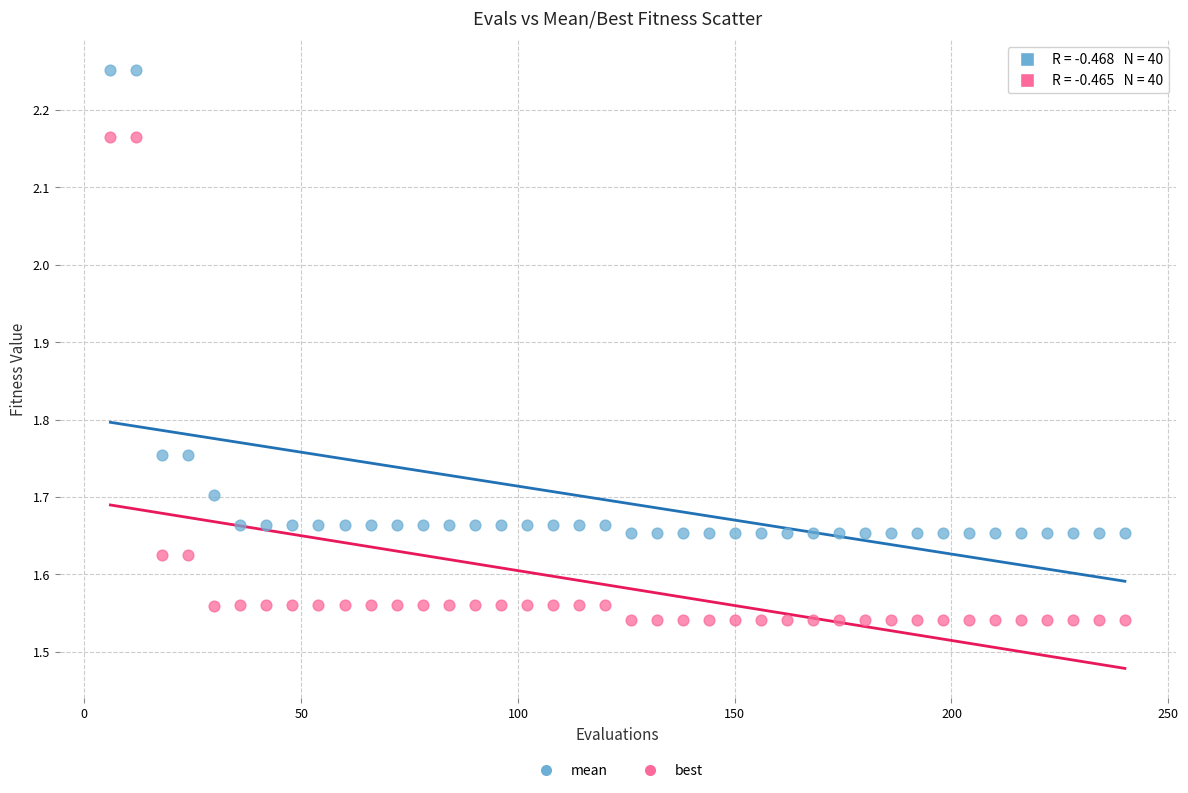

Which series contains the highest Y value?

mean